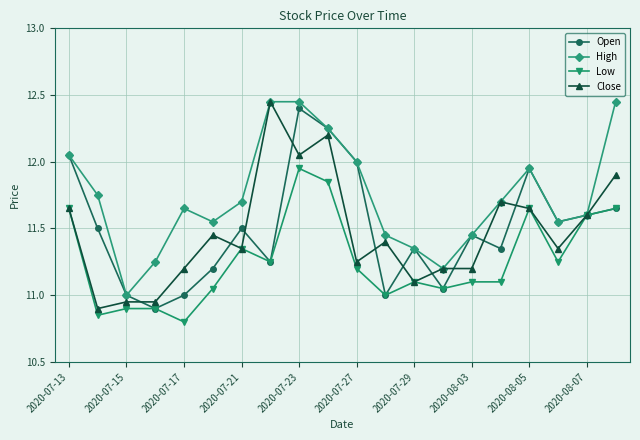

What is the value of the Open point at the 12th from the left?

11.0